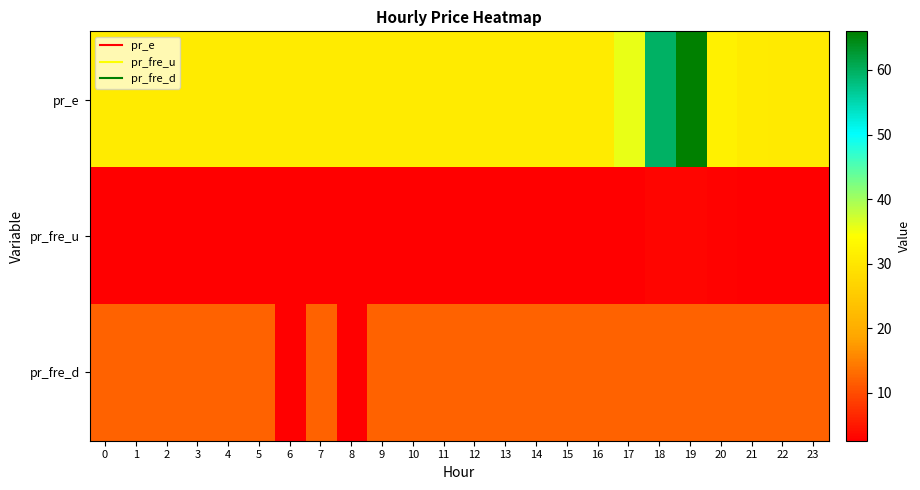

How many categories are shown in the chart?

24